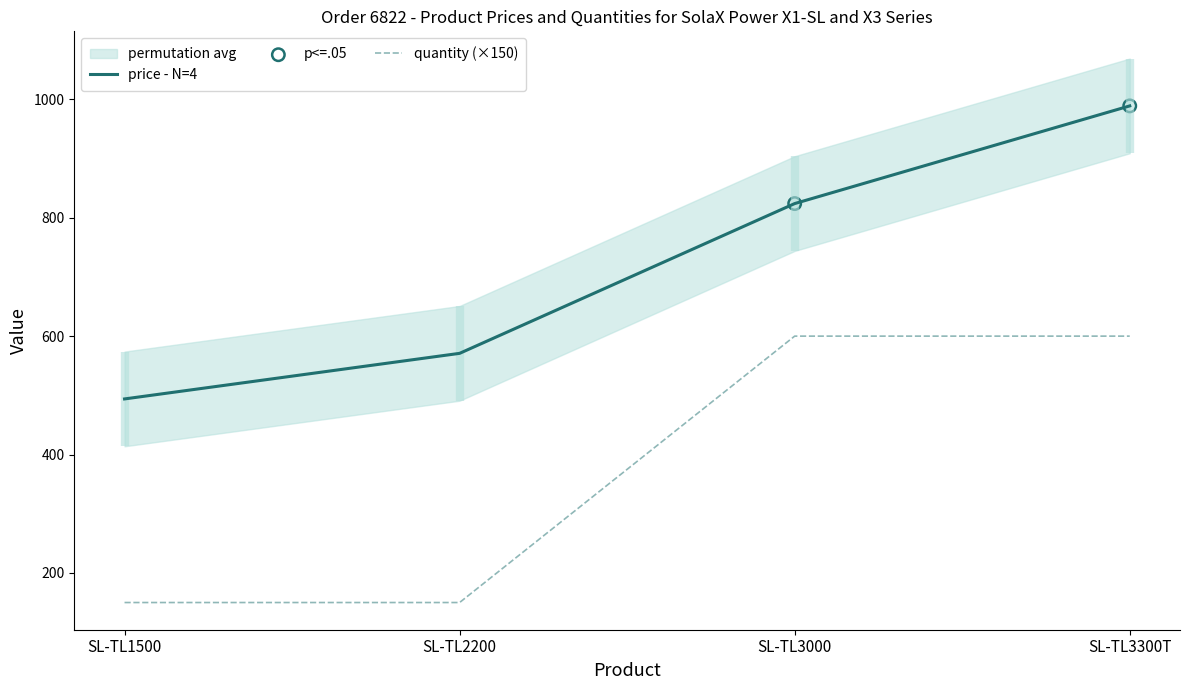

What is the total value across all series at SL-TL1500?

494.9